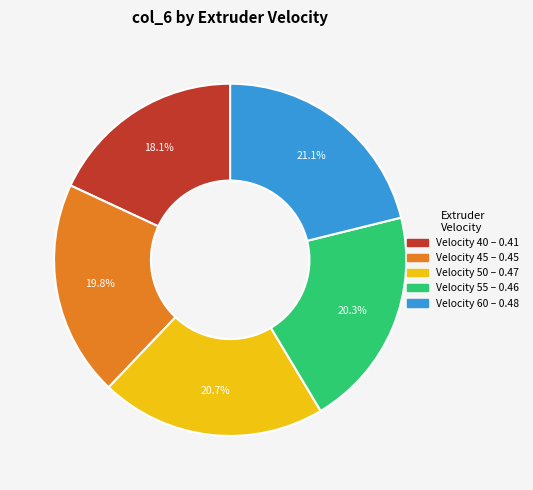

How many segments does this pie chart have?

5